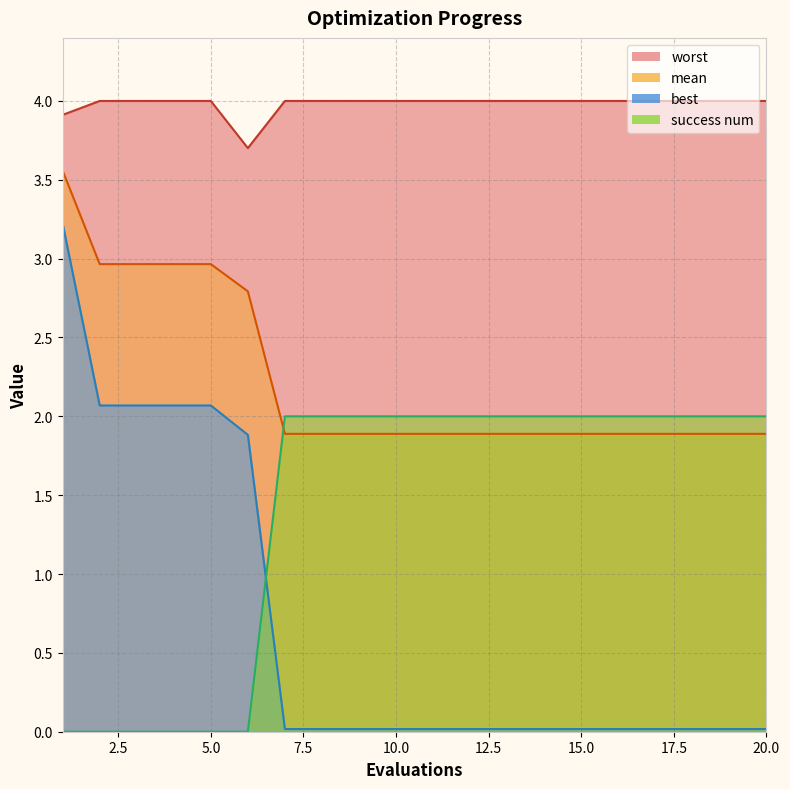

The mean series shows 1.9 at 14. True or false?

True